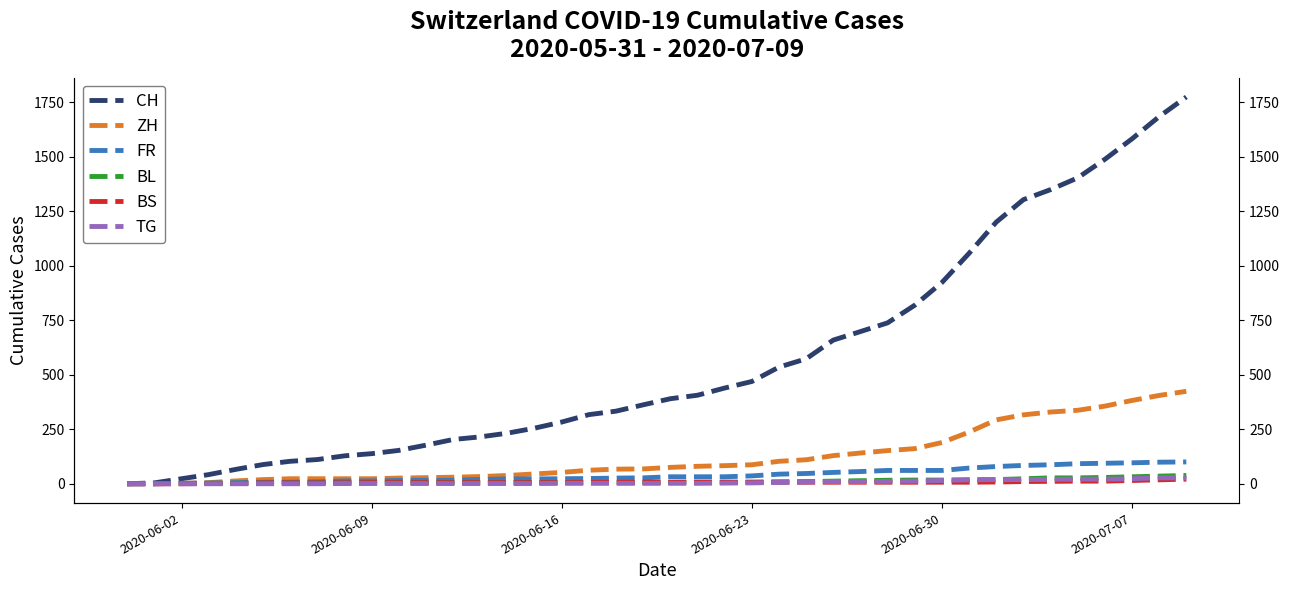

Count the number of data series in this chart.

6